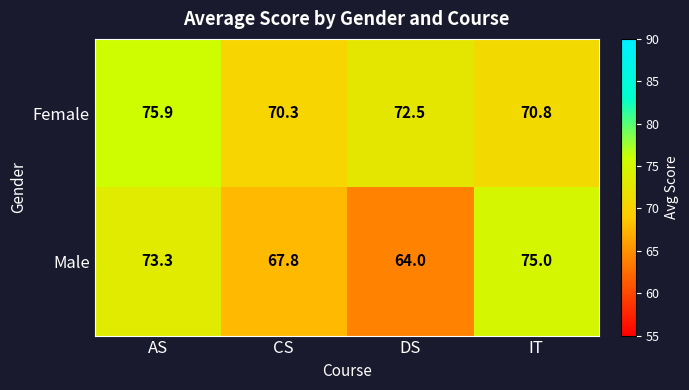

True or false: Female has a value of 75.9 at AS.

True